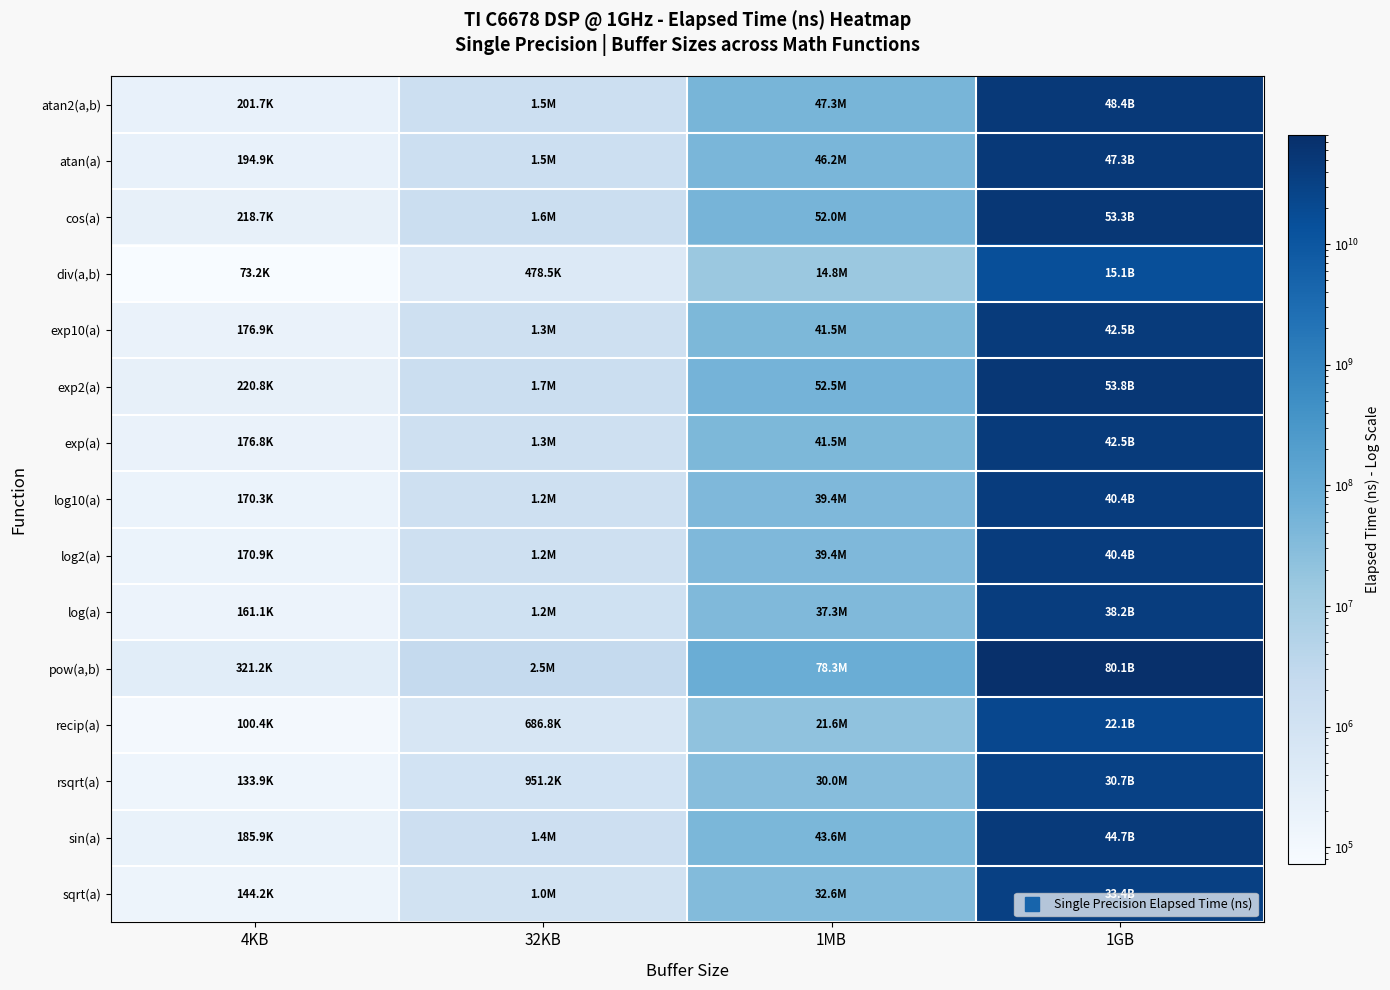

At 1MB, list the series in order from smallest to largest.

div(a,b), recip(a), rsqrt(a), sqrt(a), log(a), log2(a), log10(a), exp(a), exp10(a), sin(a), atan(a), atan2(a,b), cos(a), exp2(a), pow(a,b)